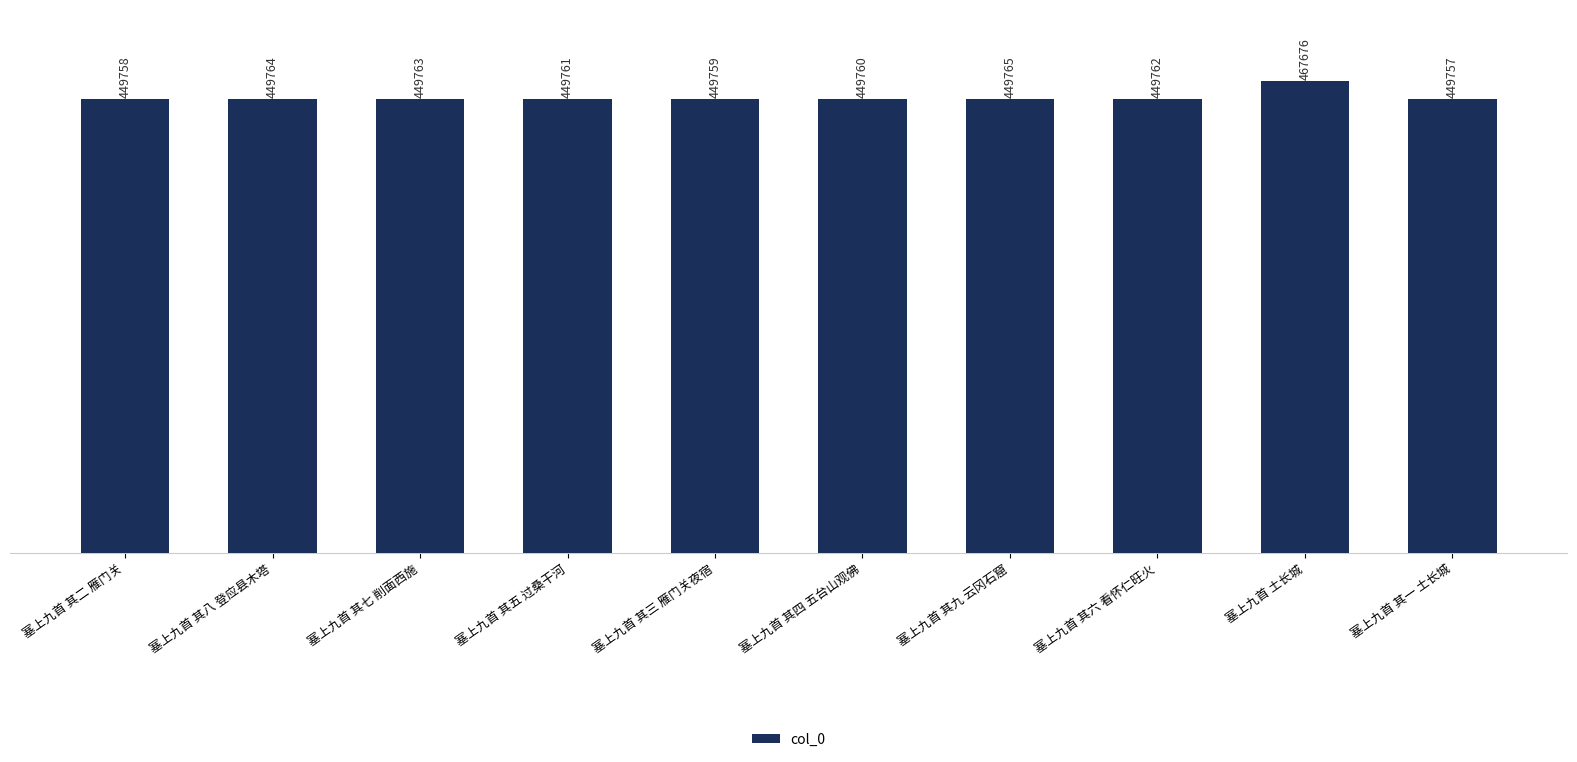

How many data points does each series have?

10